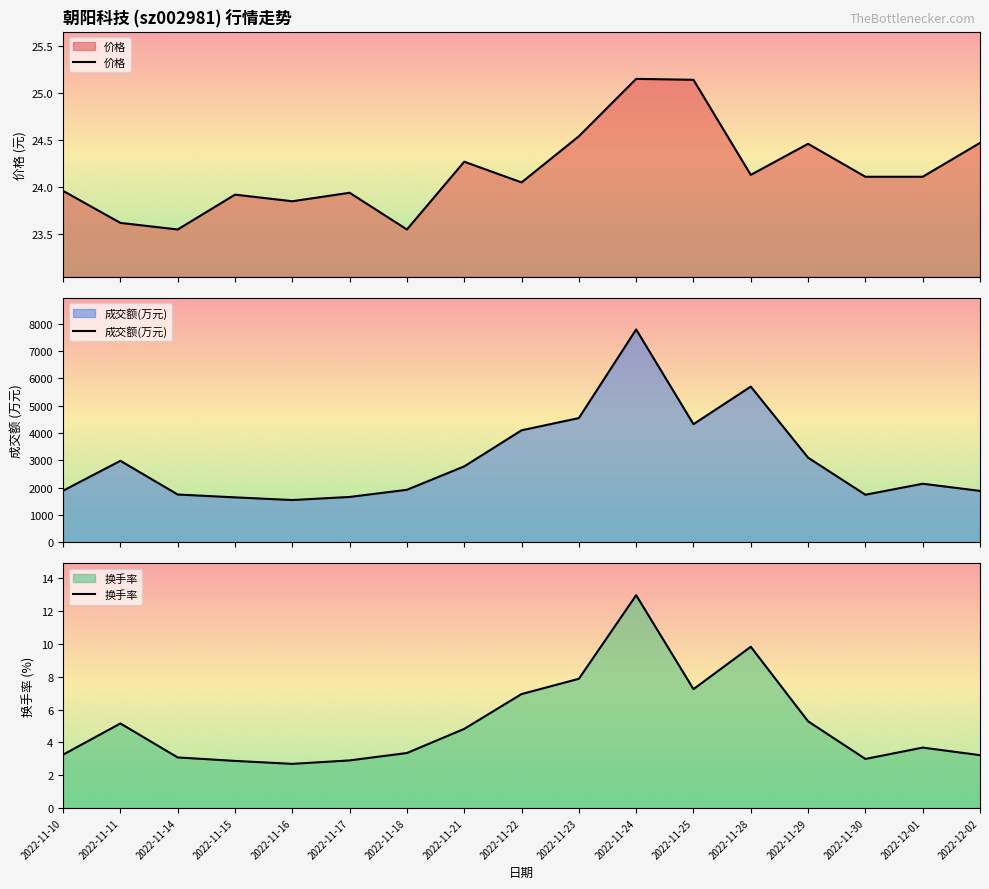

How many values in the 成交额(万元) series exceed 2141?

8